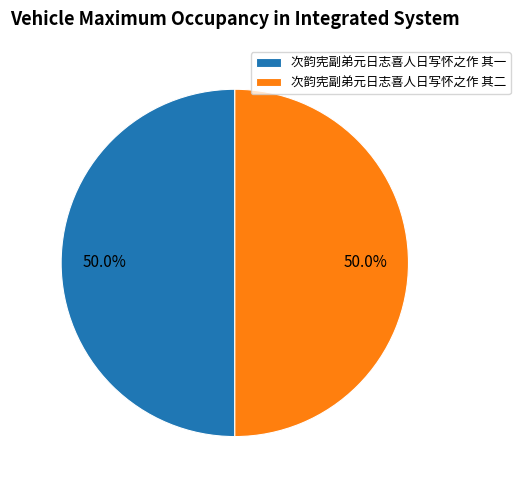

What portion of the pie excludes 次韵宪副弟元日志喜人日写怀之作 其二?

50.0%